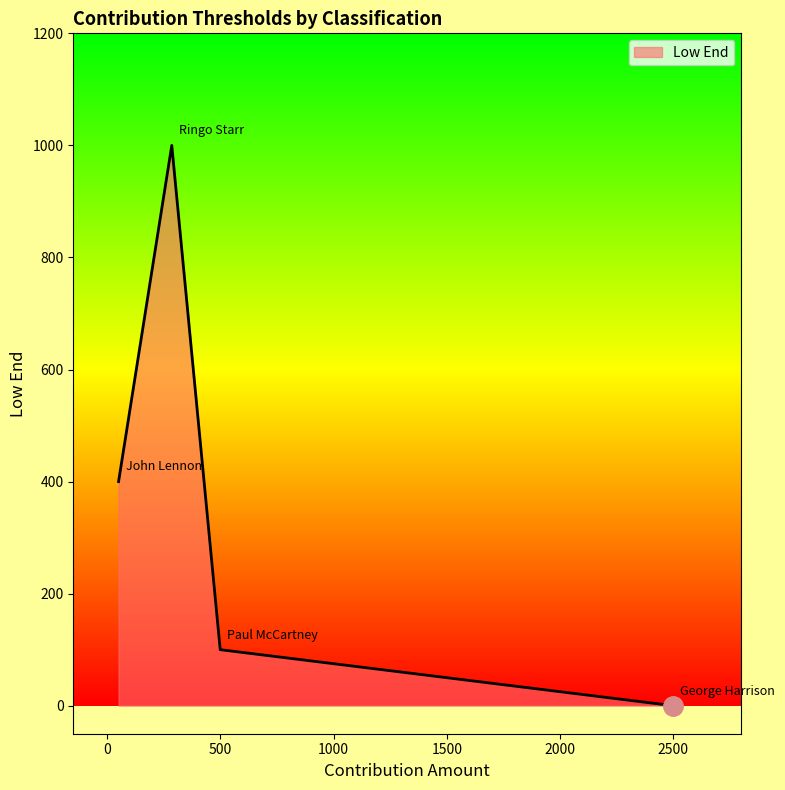

What is the sum of all values?

1500